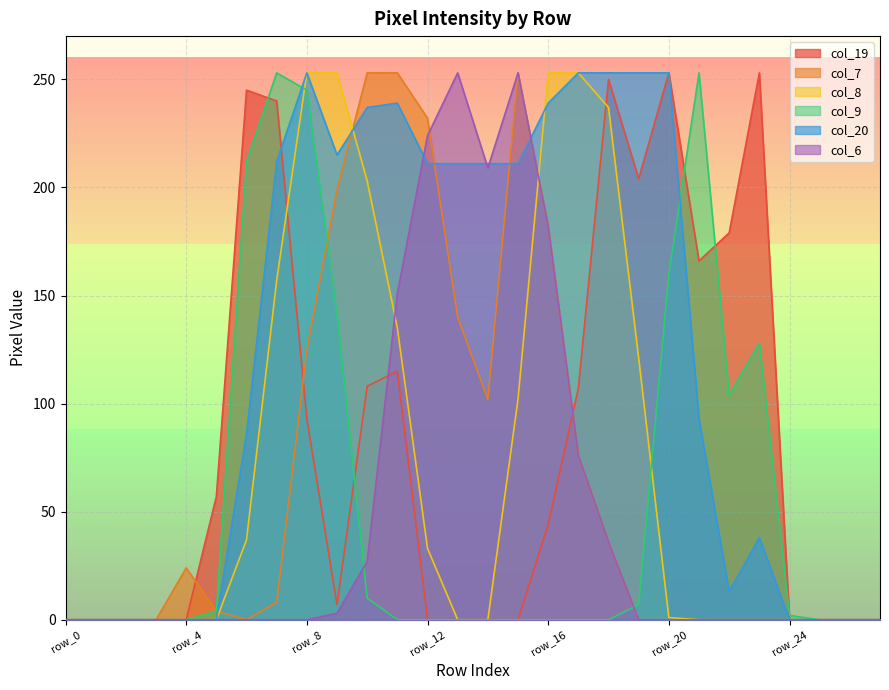

At row_24, list the series in order from smallest to largest.

col_19, col_7, col_8, col_20, col_6, col_9